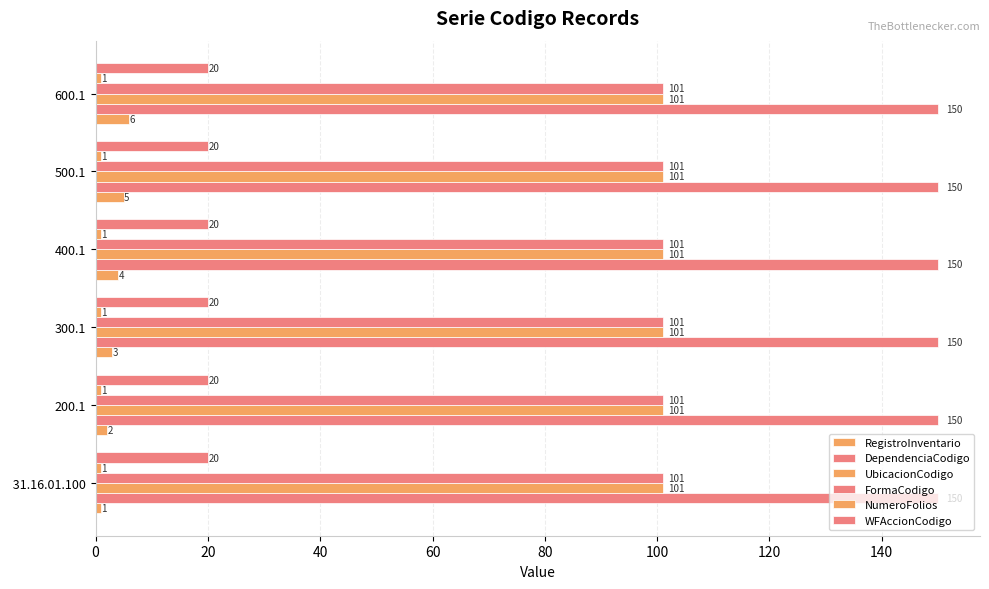

How many distinct data groups are displayed?

6